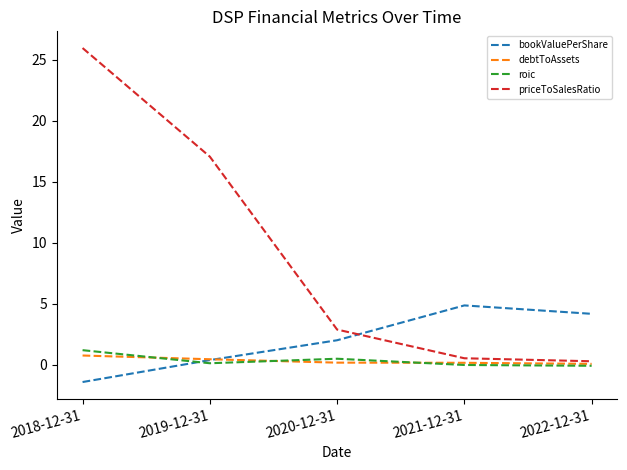

At which label does bookValuePerShare reach its minimum?

2018-12-31